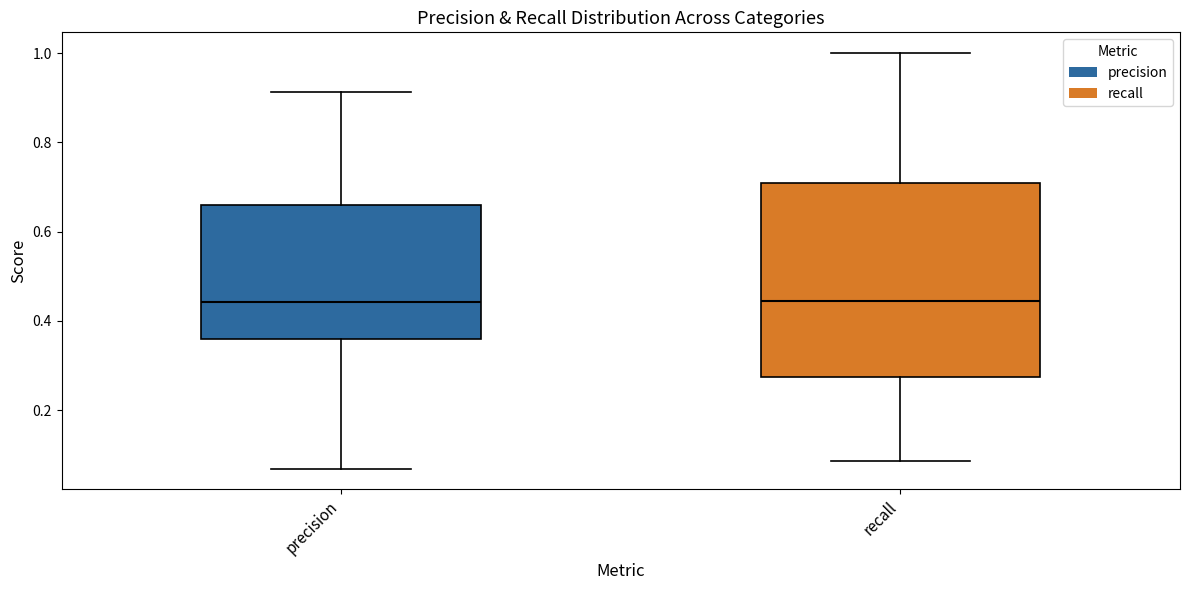

Comparing the boxes themselves (not the whiskers), which one is the tallest?

recall